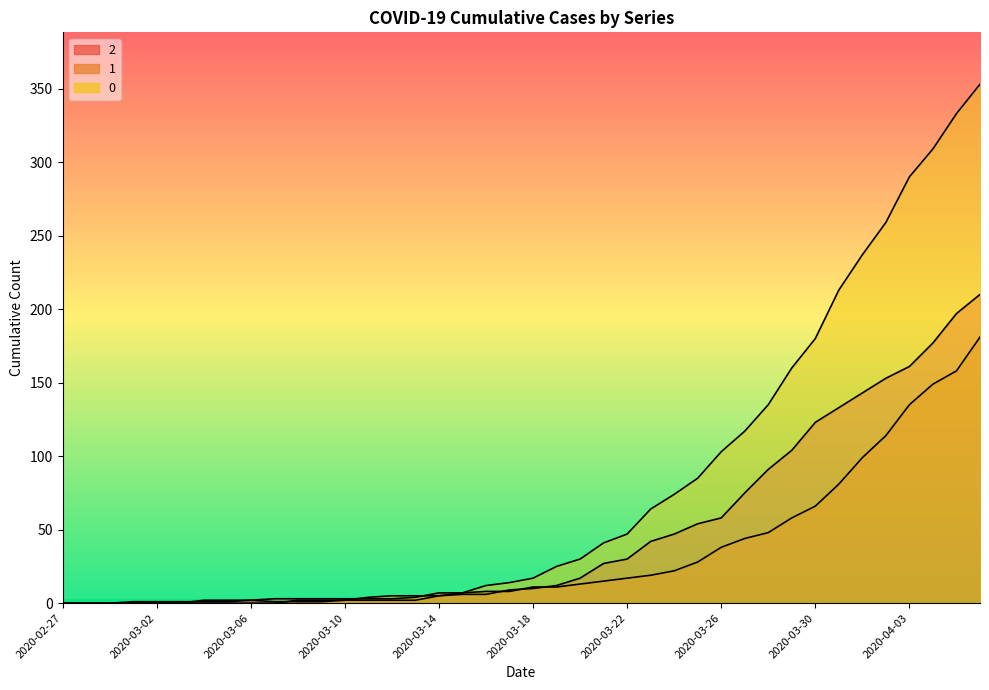

Is the value of 0 at 2020-03-14 greater than the value of 1 at 2020-03-13?

Yes